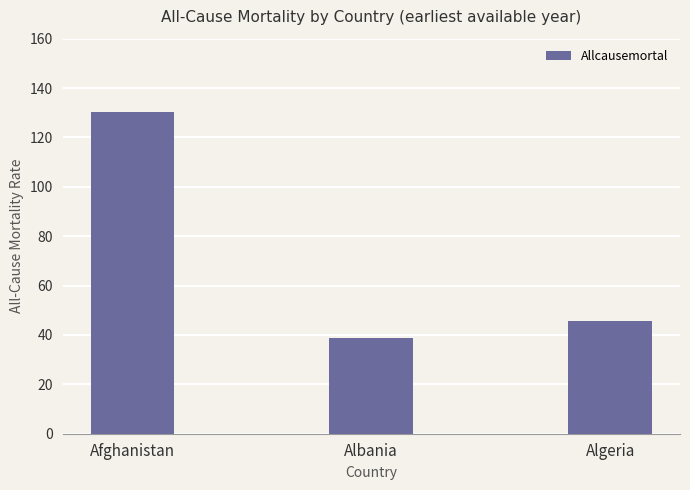

What is the minimum value shown in the chart?

38.8